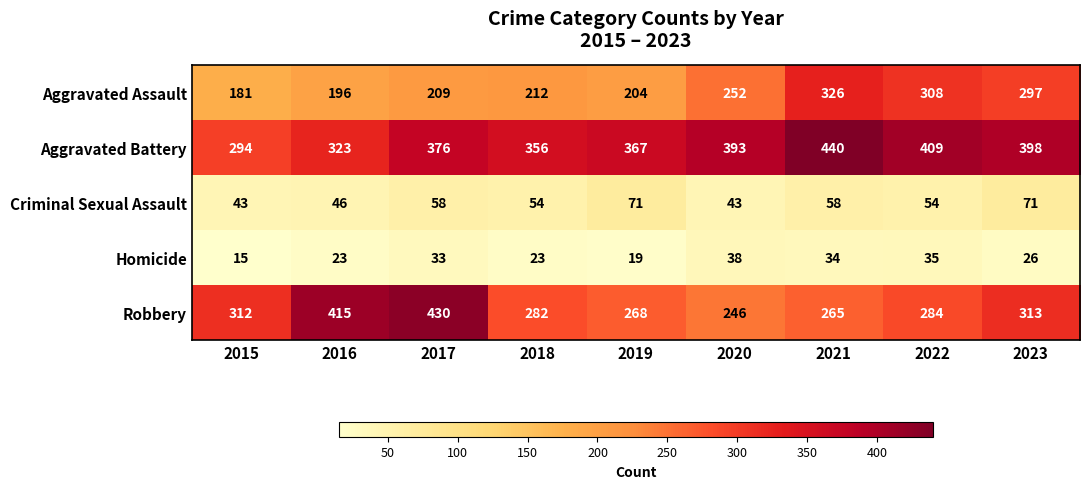

At how many categories does at least one series exceed 37?

9